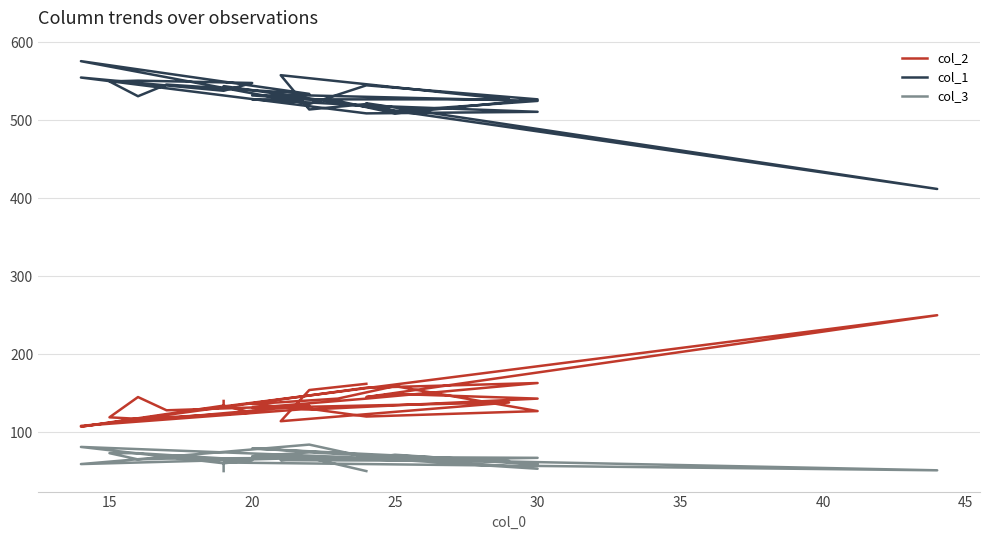

The col_1 series shows 363 at 11. True or false?

False